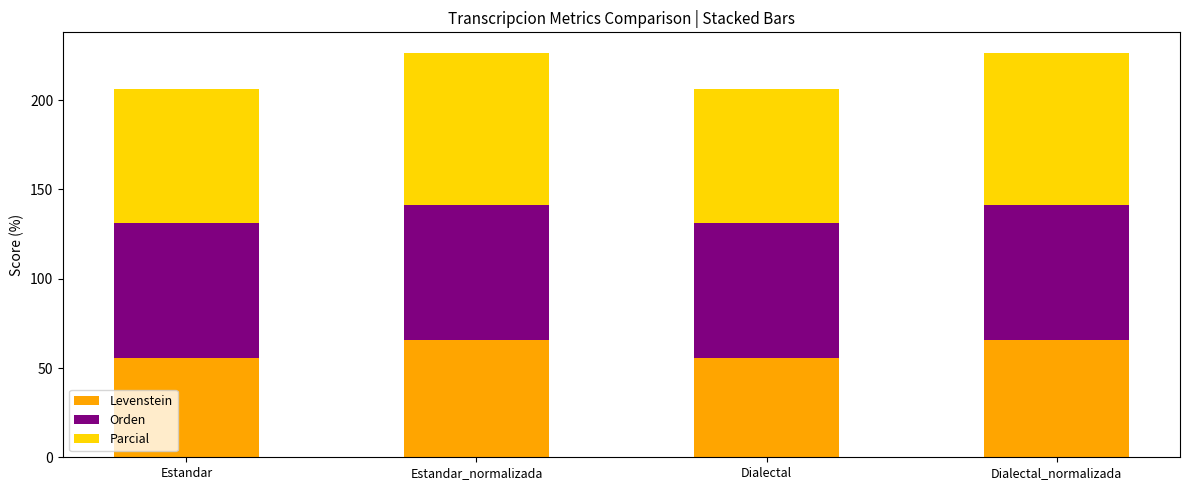

What is the total value across all series at Estandar?

206.0